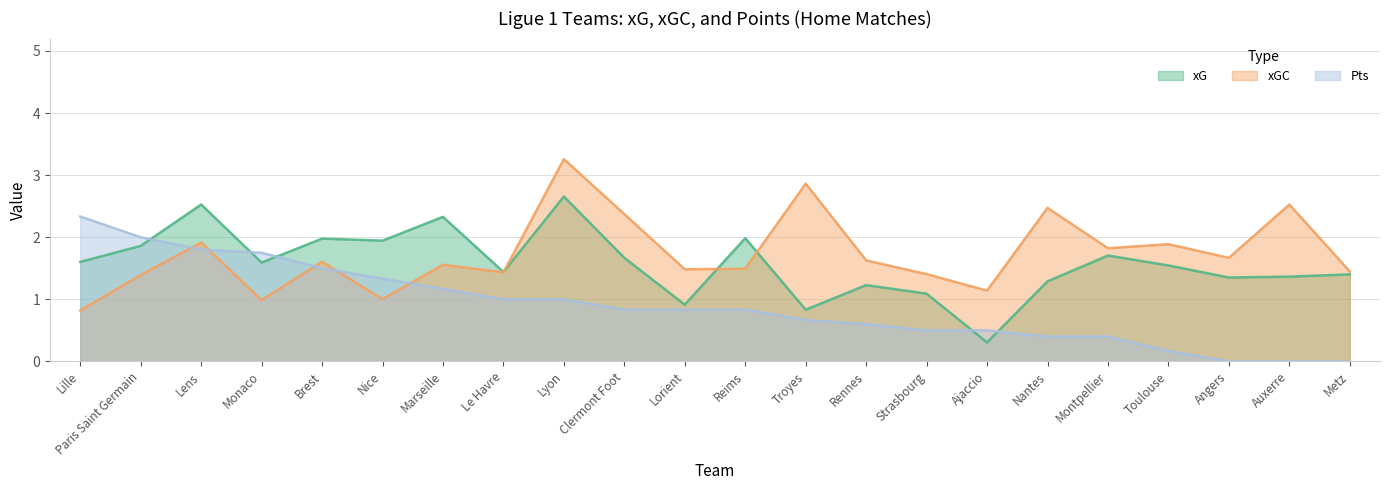

What is the difference between the highest and lowest values at Lille?

1.5